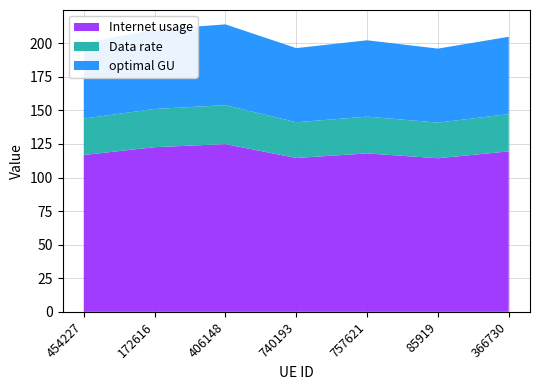

Reading left to right, extract all data points from this chart.

Internet usage: 116.8	122.6	124.9	114.6	118.0	114.4	119.5
Data rate: 27.1	28.5	29.0	26.6	27.4	26.6	27.7
optimal GU: 56.3	59.1	60.2	55.2	56.9	55.1	57.6